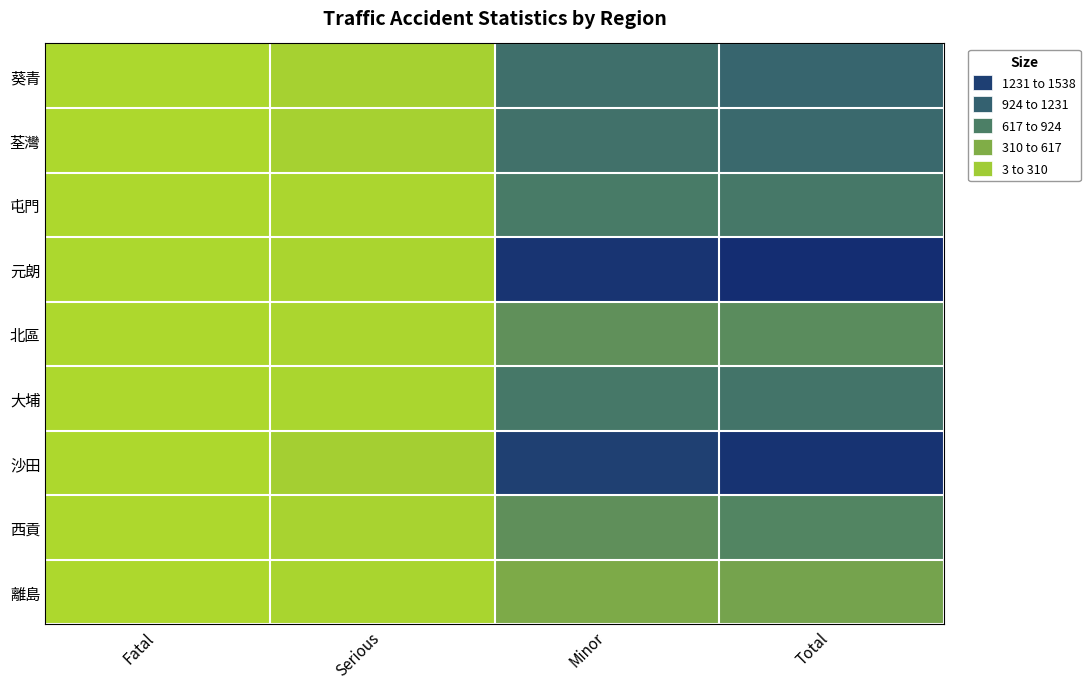

At which category does the chart reach its peak across all series?

Total